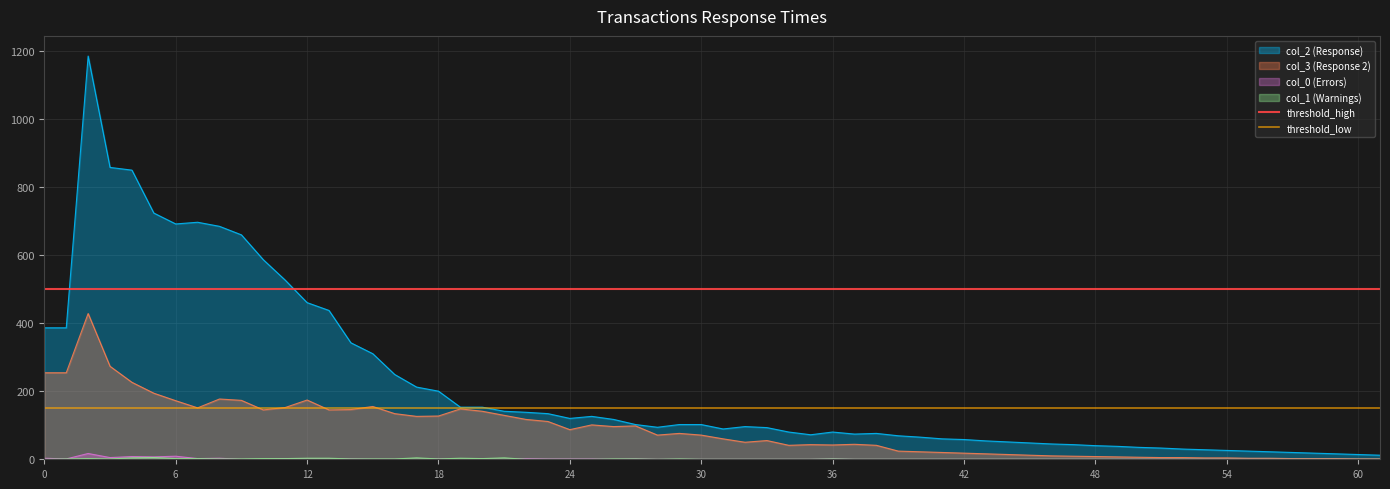

True or false: col_2 (Response) has a value of 614 at 0.

False